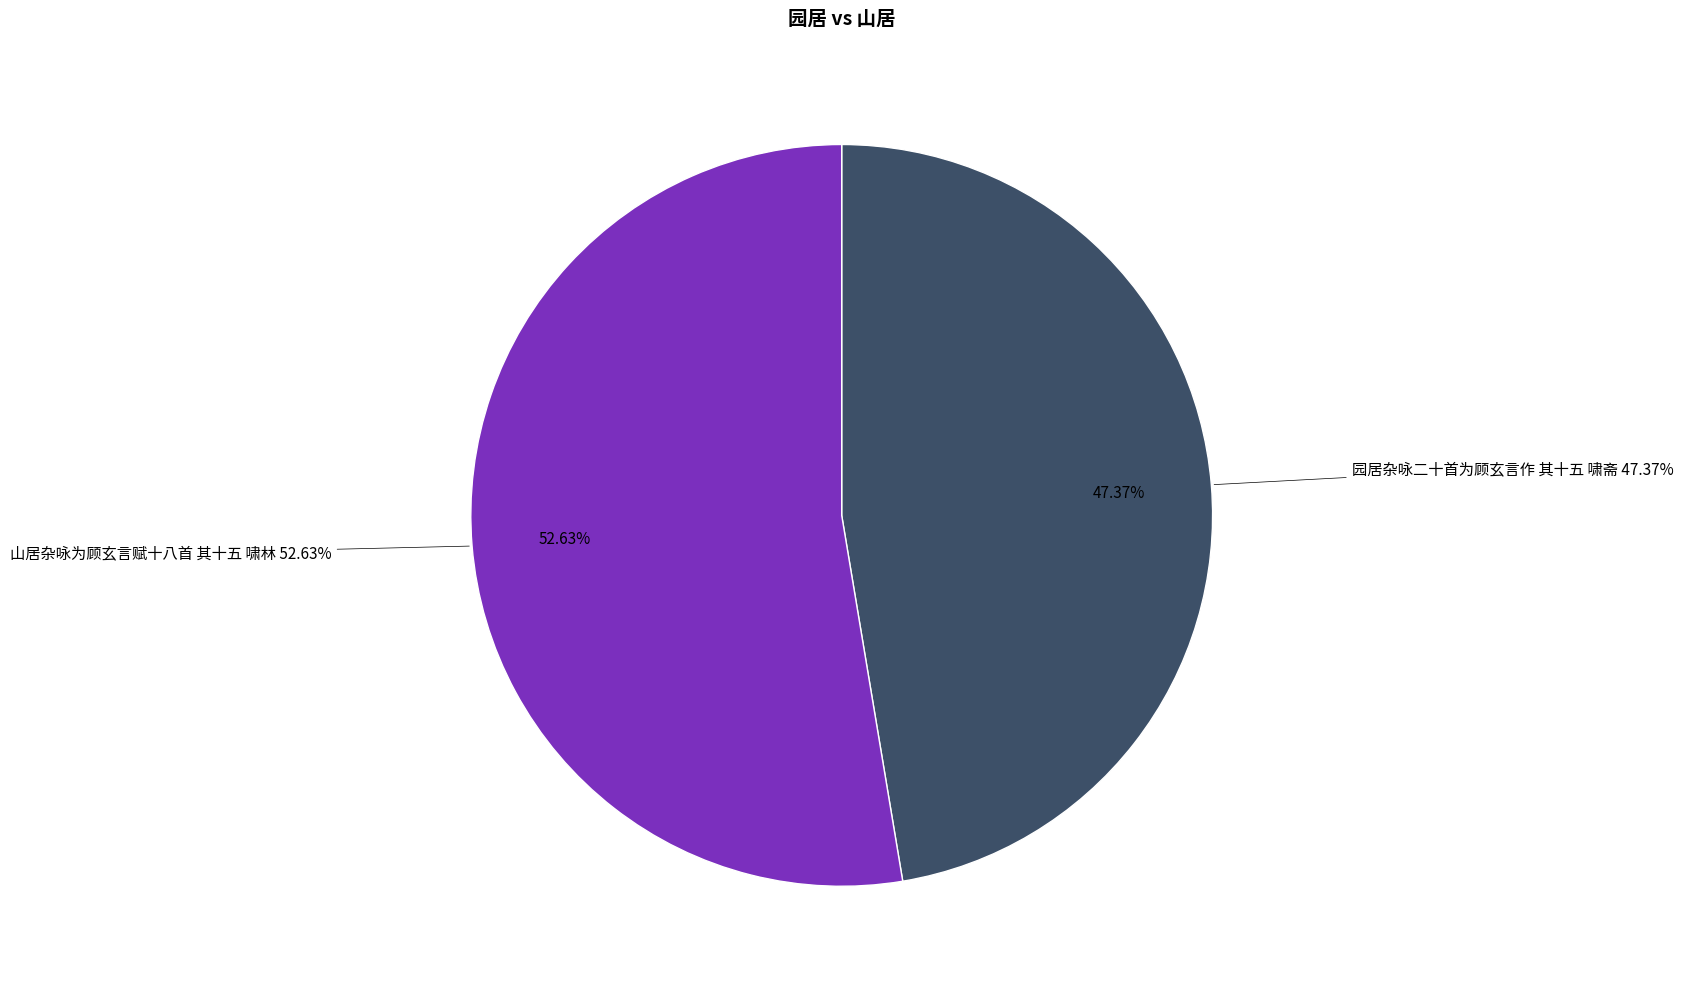

To the nearest percent, what is the average slice percentage?

50%